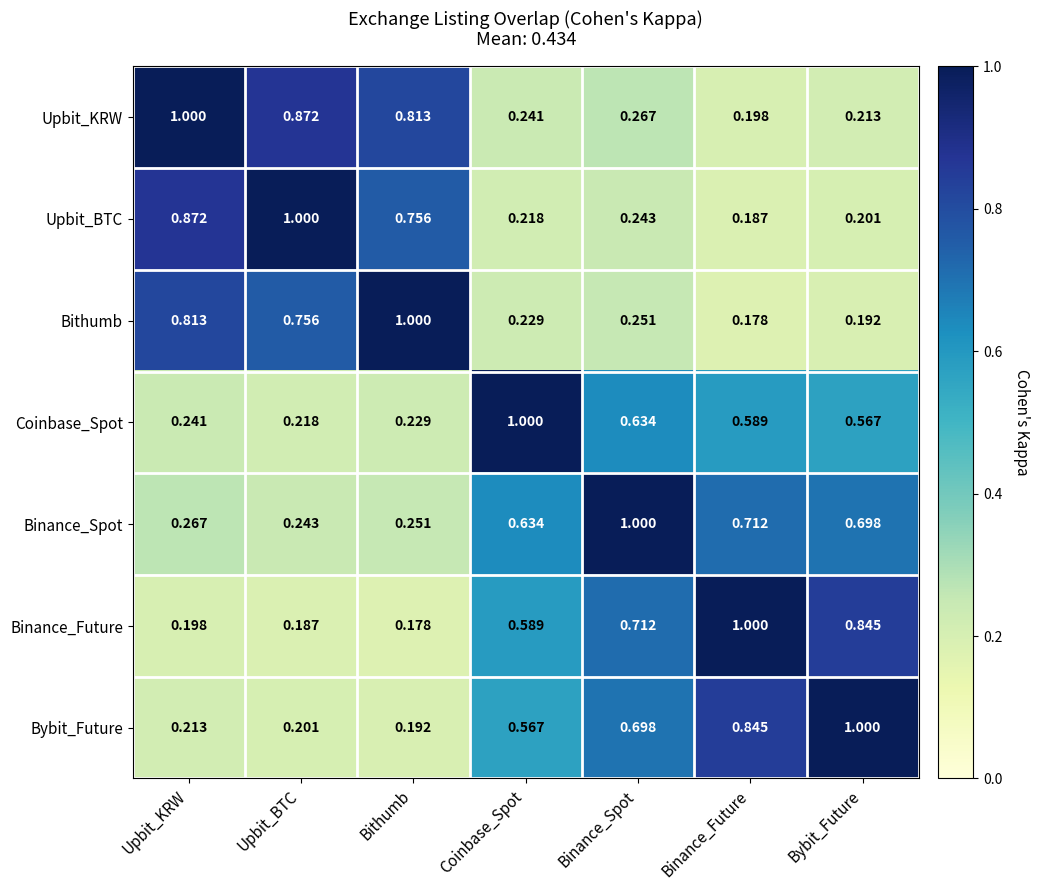

At which label does Upbit_KRW reach its peak?

Upbit_KRW